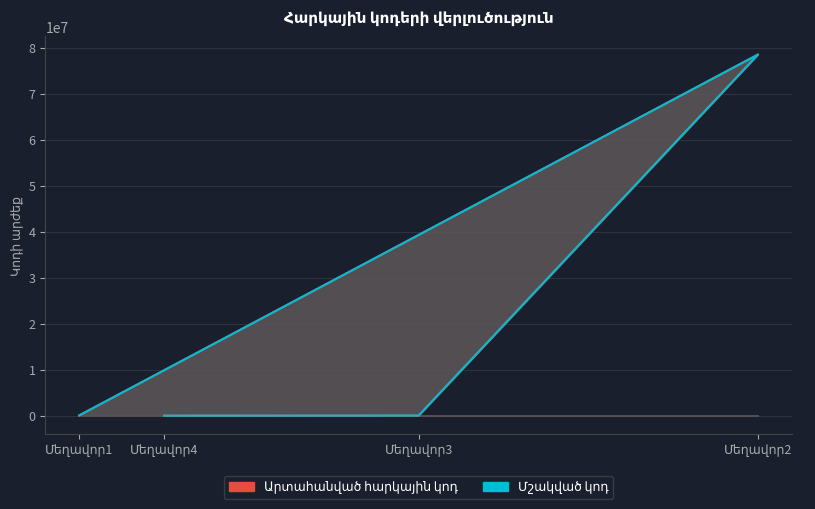

Where is Արտահանված հարկային կոդ nearest to the value 39280898?

Մեղավոր1